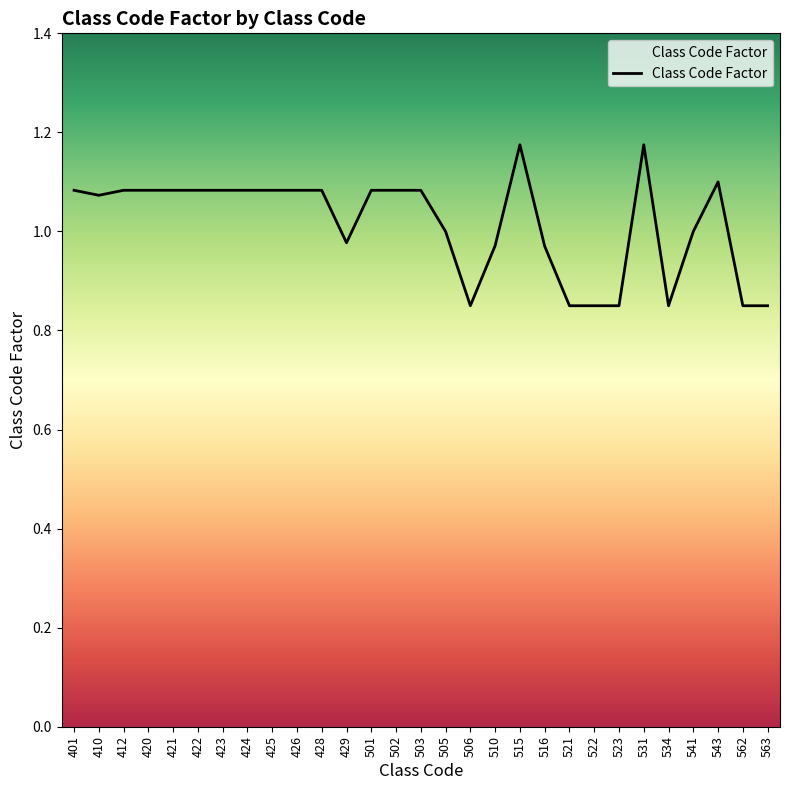

Where is the first local minimum?

410